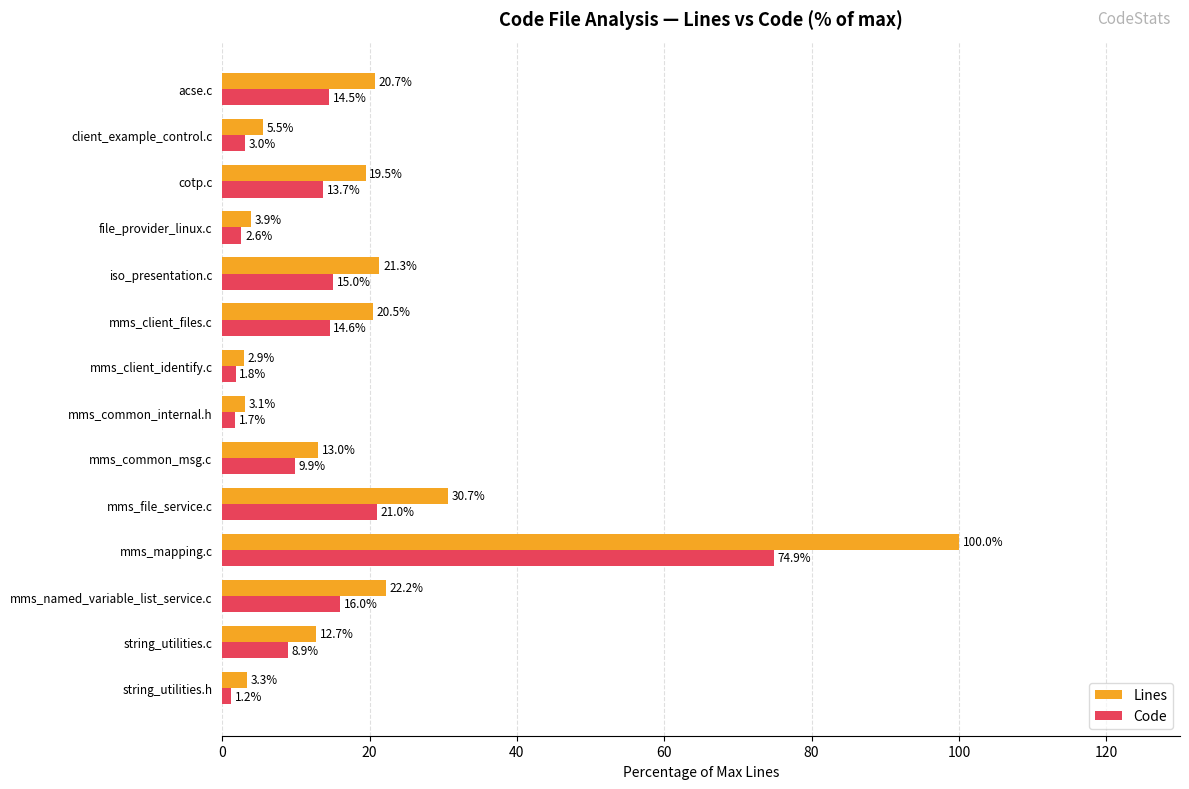

How many data points does each series have?

14